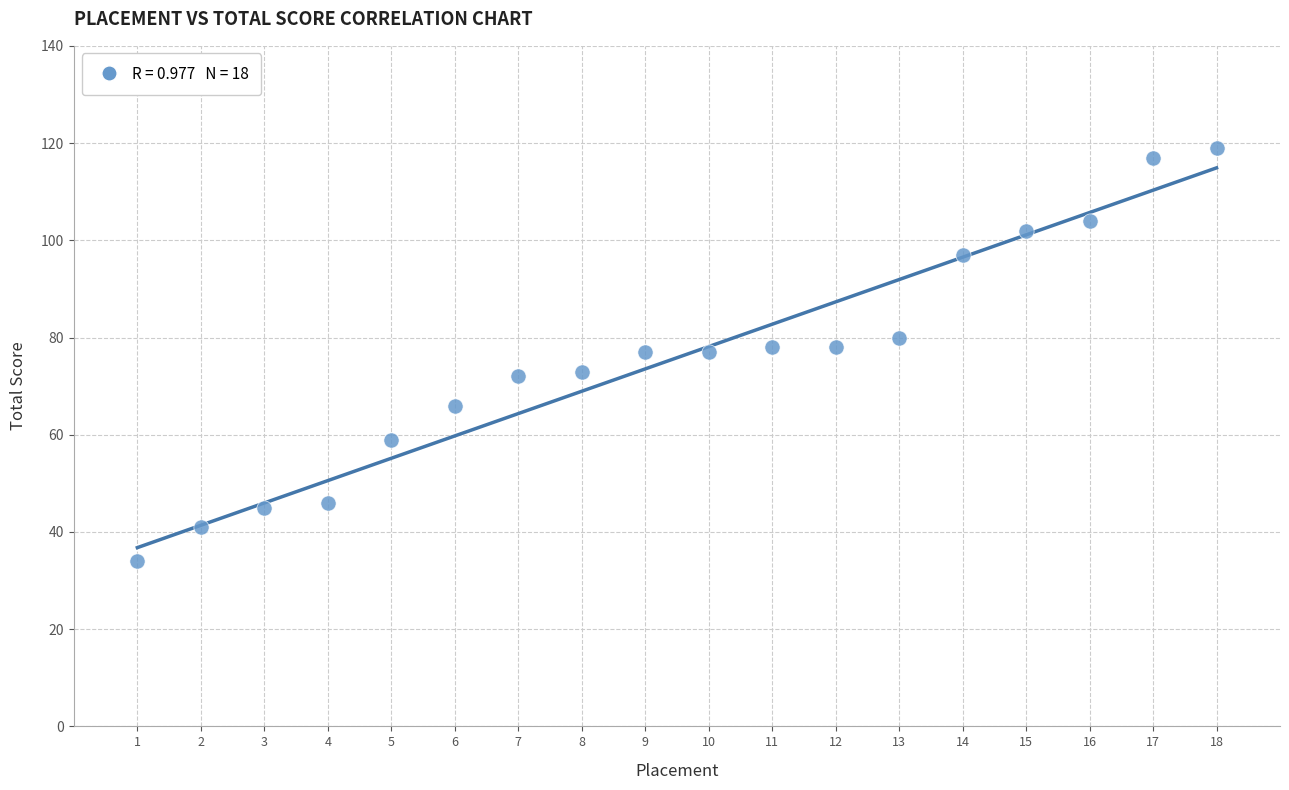

What is the range of X values (max minus min)?

17